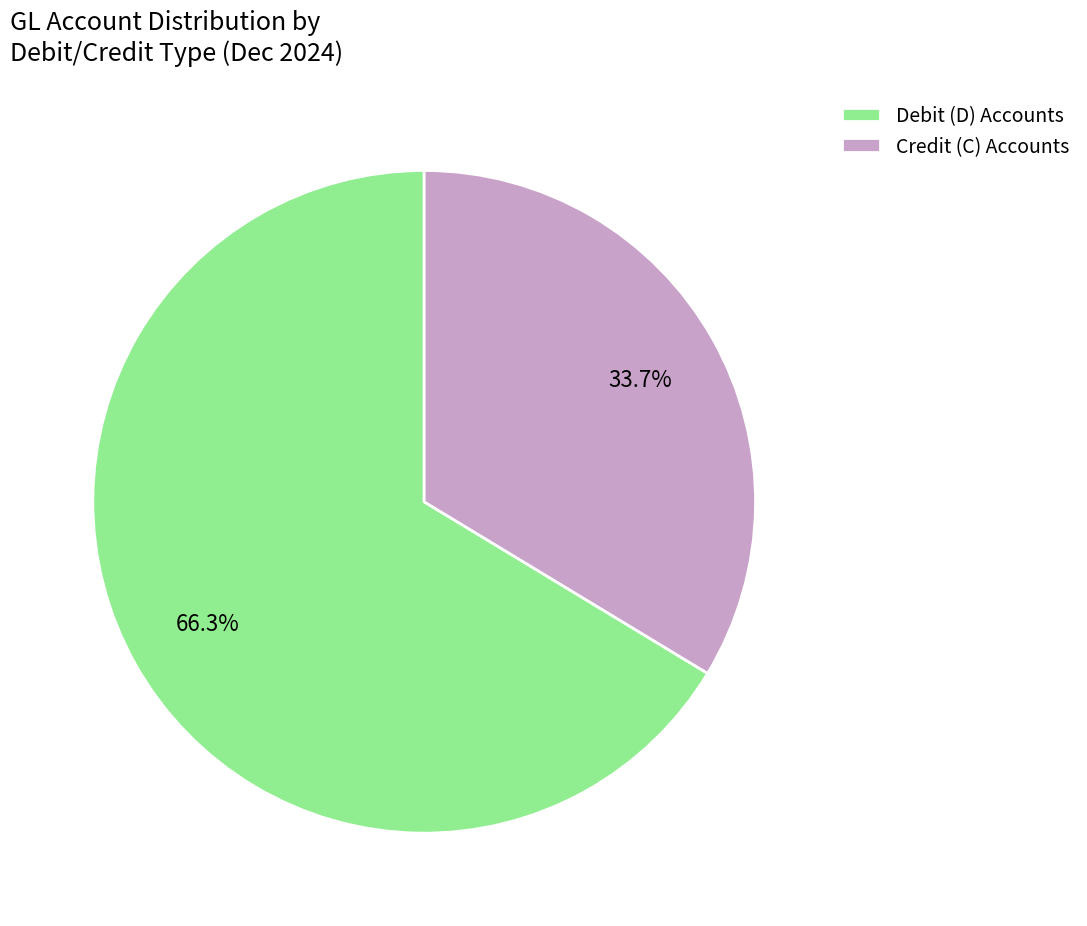

What is the majority slice?

Debit (D) Accounts